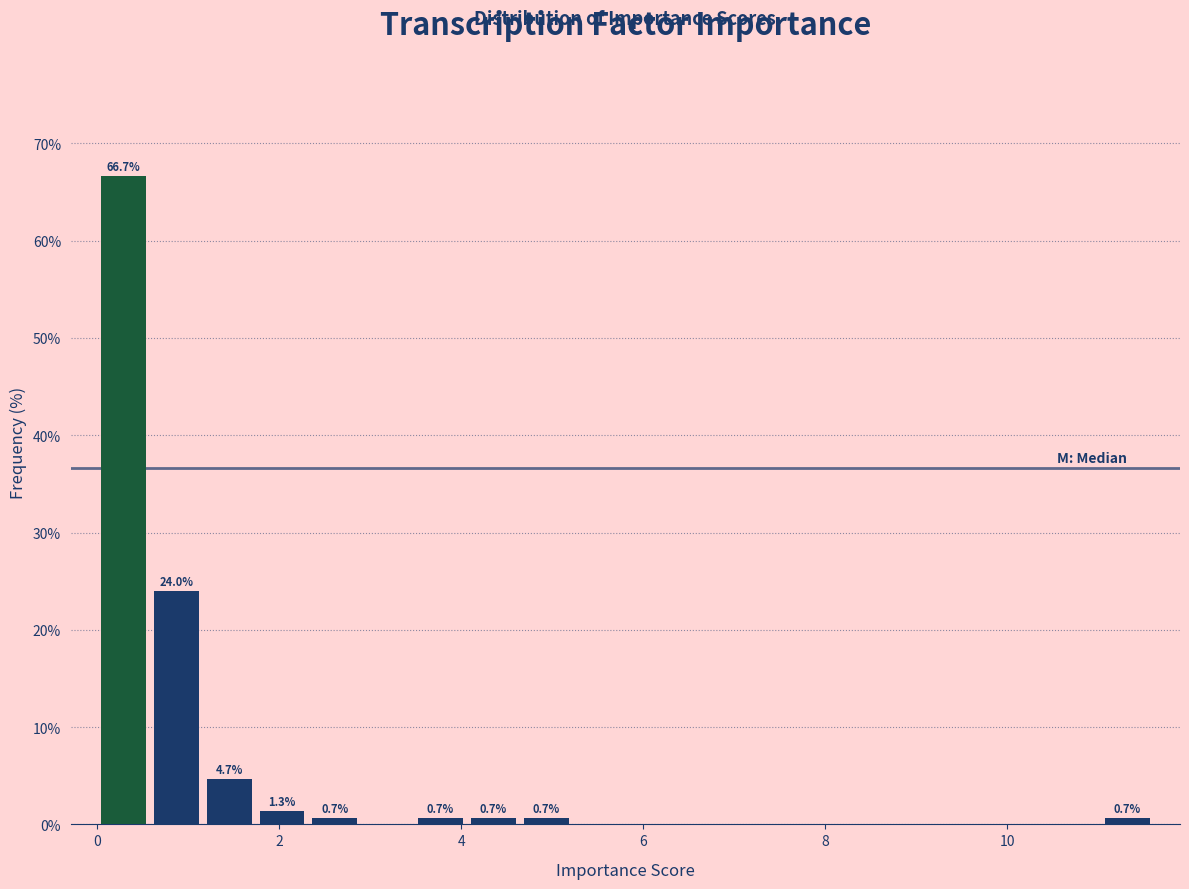

Around what value on the x-axis is the tallest bar? Give the approximate position of its centre, as read against the axis.

0.2